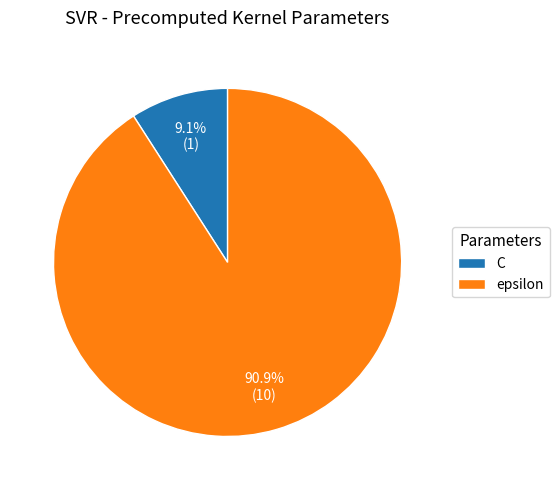

To the nearest percent, what portion does C represent?

9%